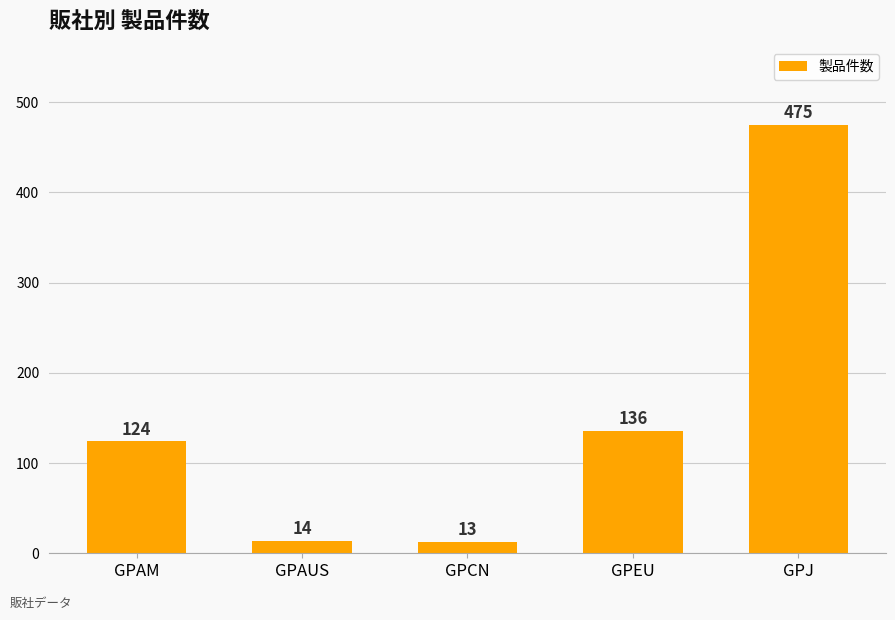

What is the sum of all values?

762